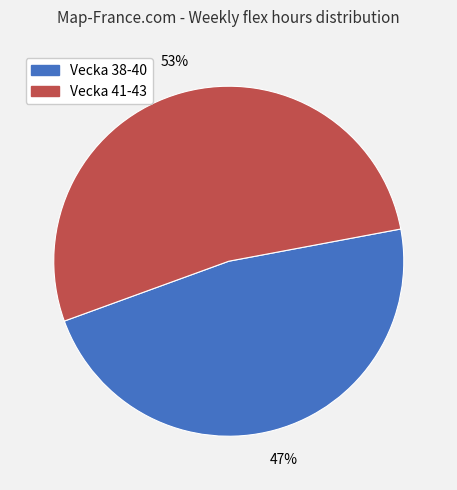

Is there a majority slice in this chart?

Yes